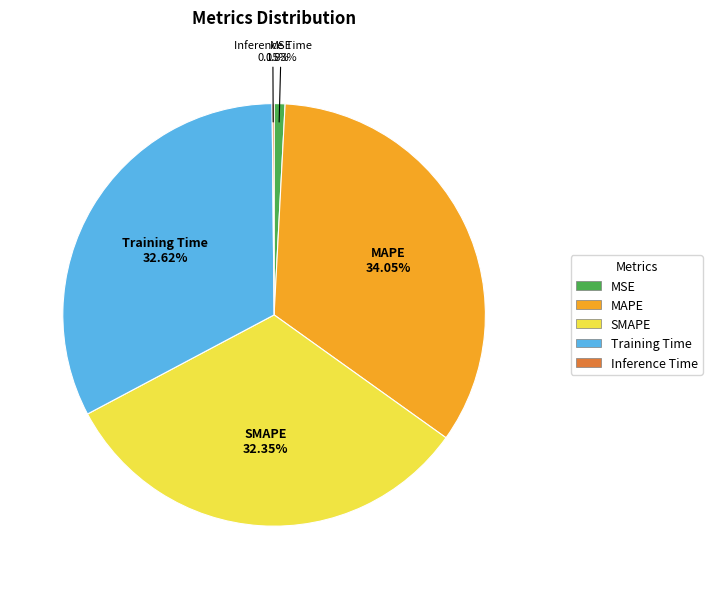

What percentage is NOT represented by Training Time?

67.4%